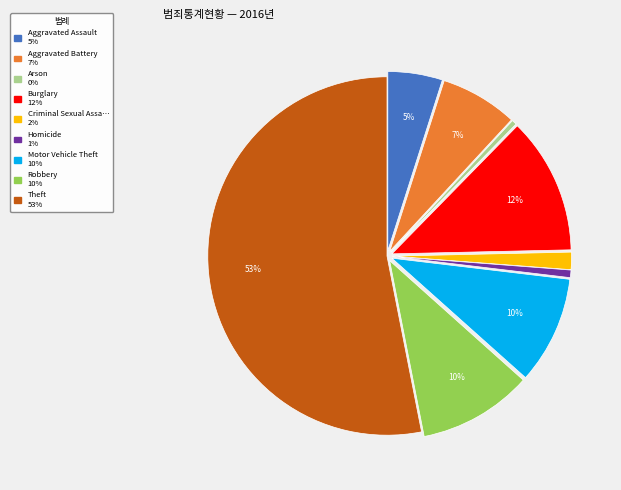

To the nearest percent, what is the average slice percentage?

11%